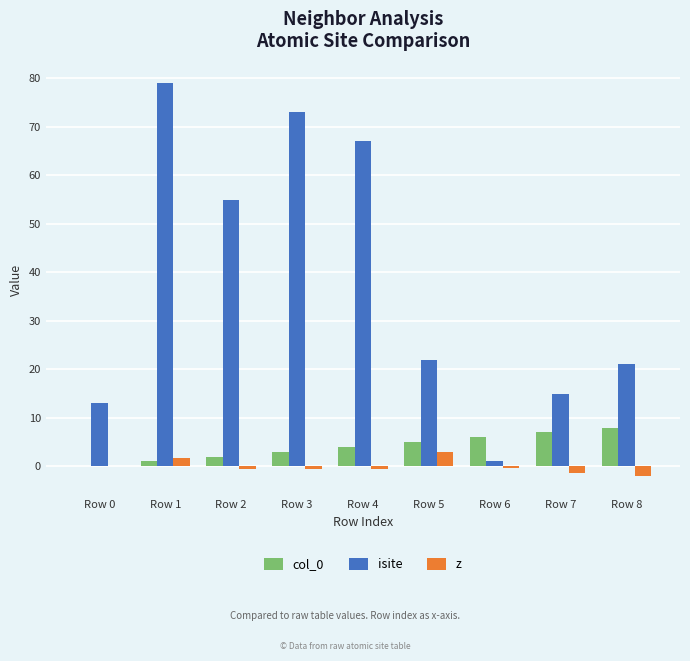

At which category is the sum across all series the highest?

Row 1